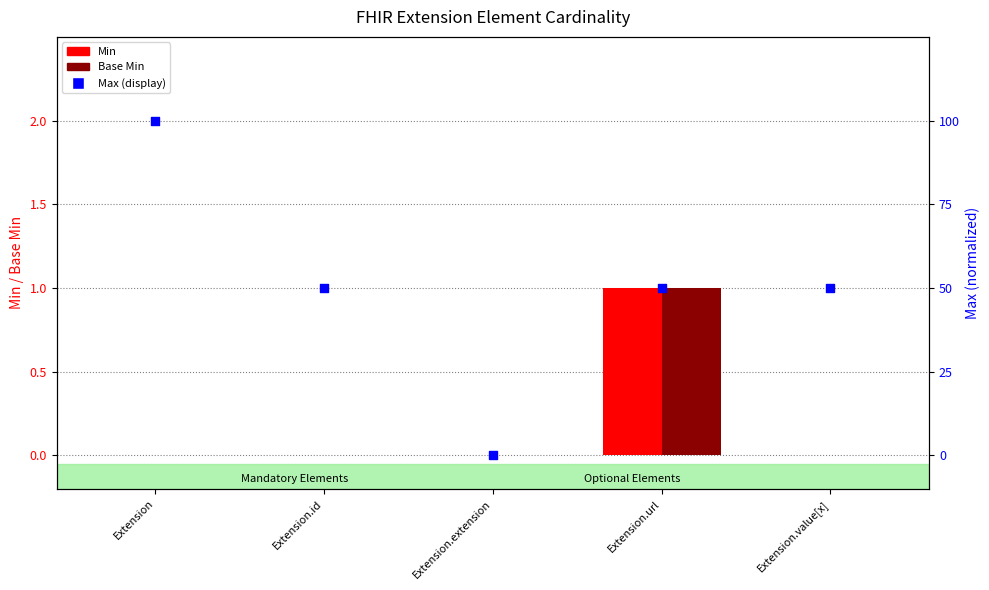

Which series reaches the minimum Y coordinate?

Min